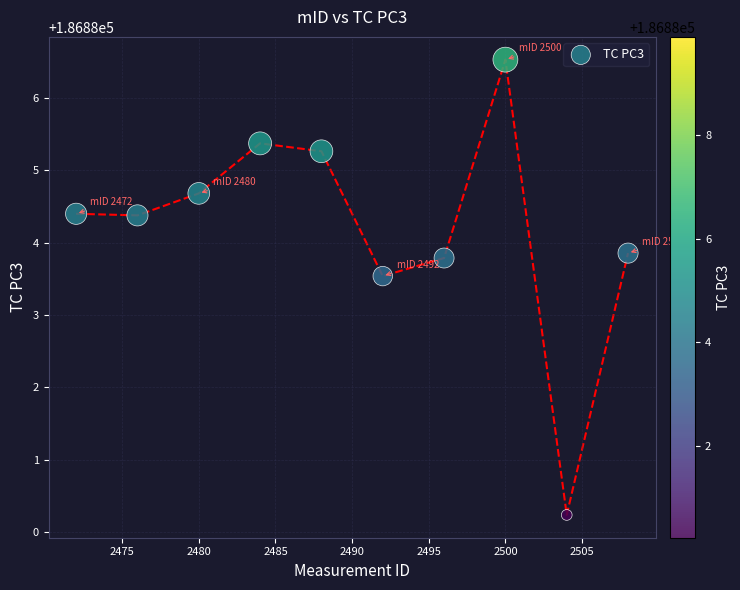

What Y value in the scatter plot is closest to 186883?

186883.5